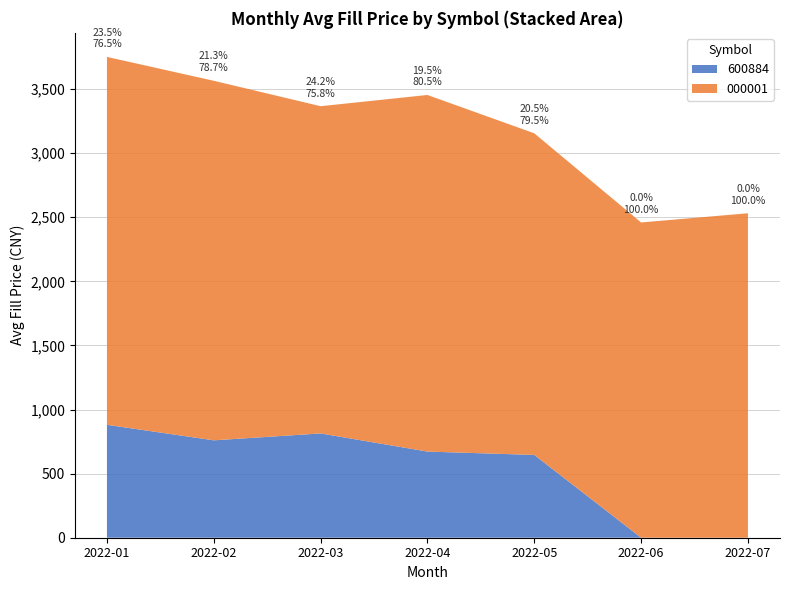

The value of 600884 at 2022-06 is 0.0. True or false?

True